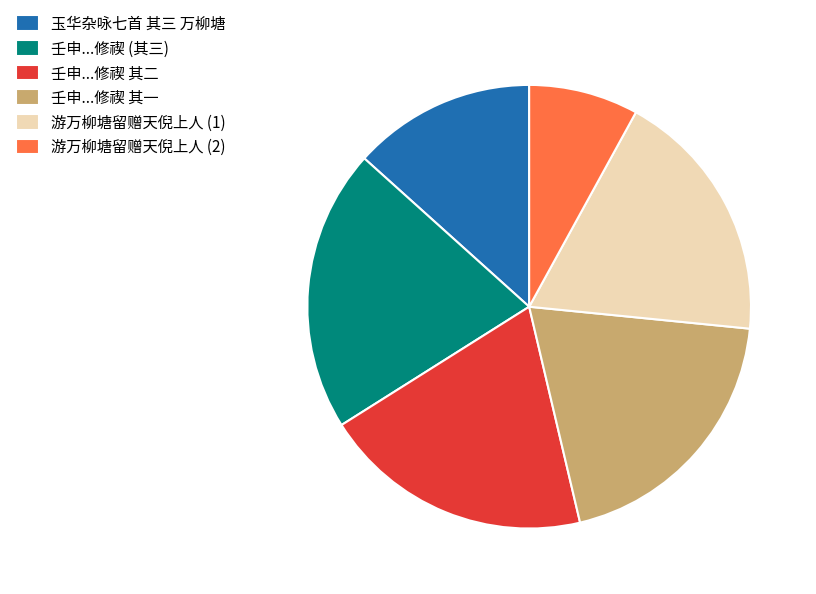

Which category has the biggest portion of the pie?

壬申...修禊 (其三)